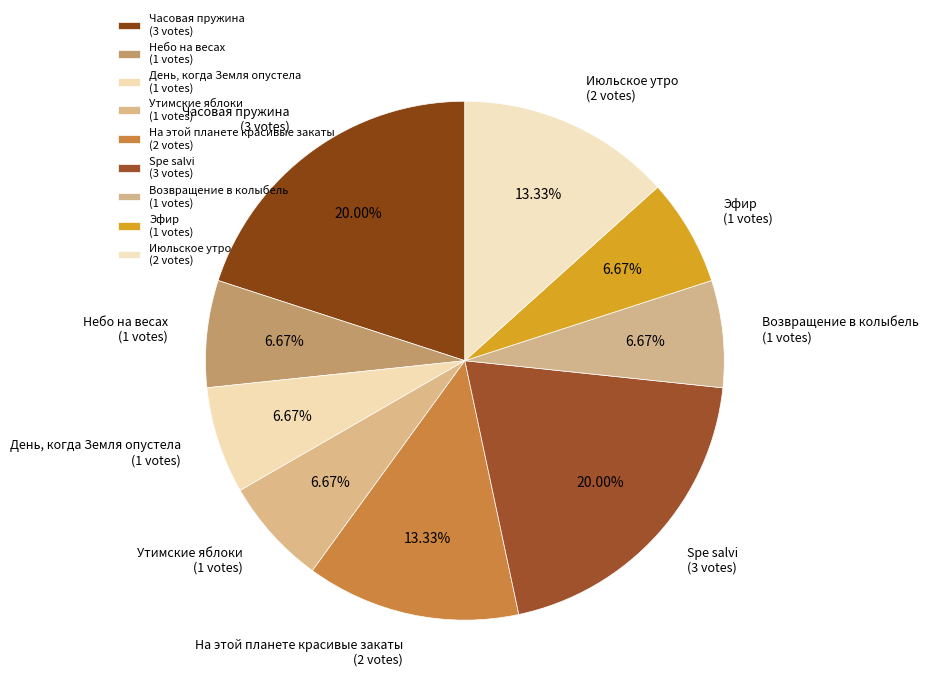

How many slices are in this pie chart?

9